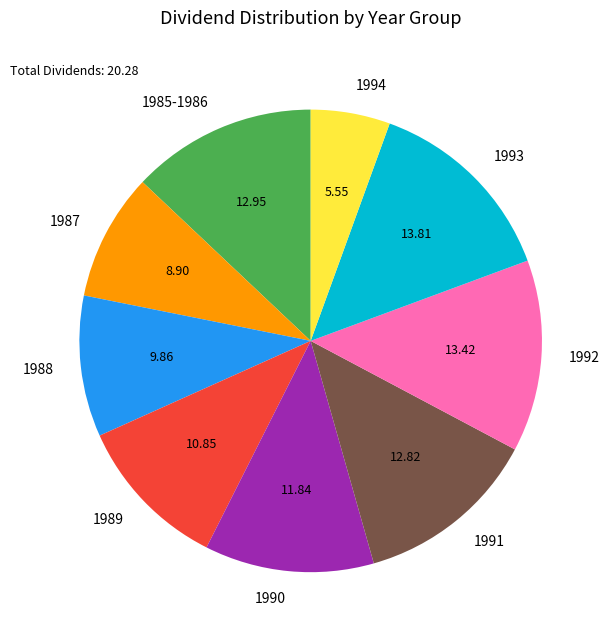

Does any single category account for the majority?

No